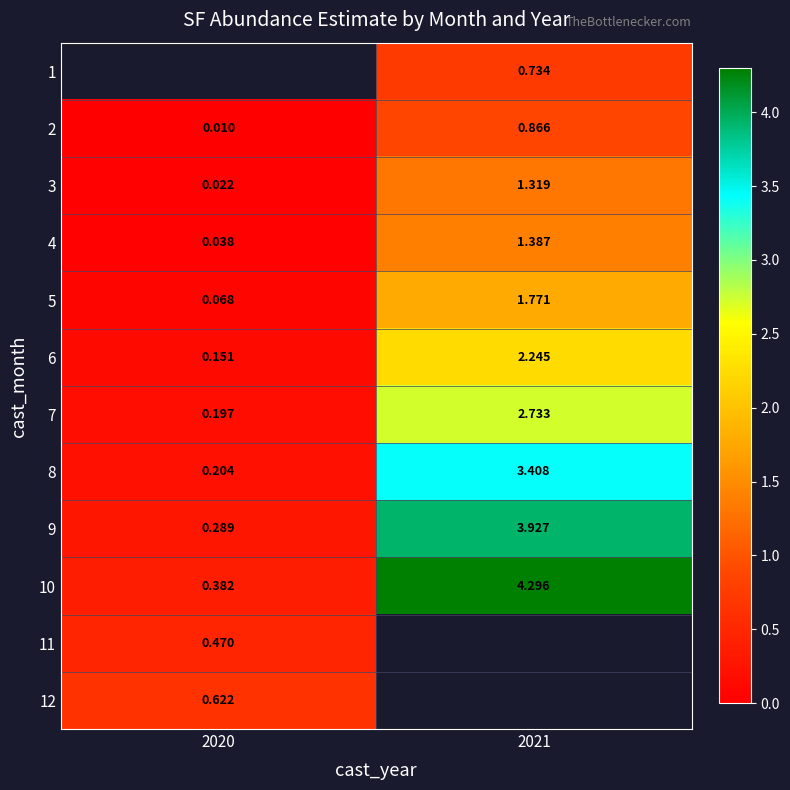

Is the value of 8 at 2021 greater than the value of 3 at 2020?

Yes